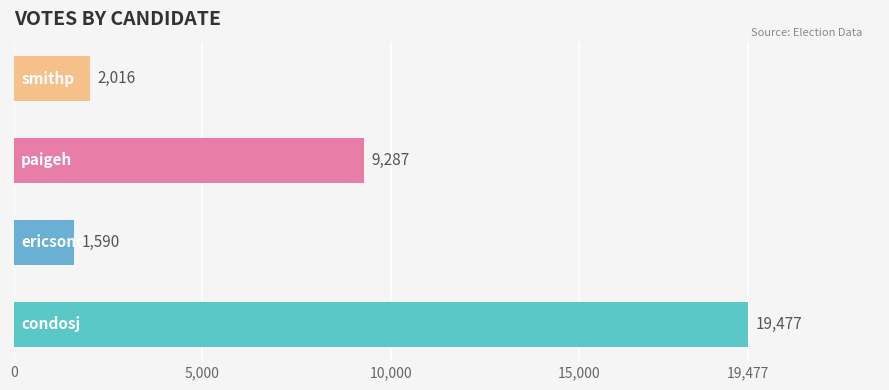

What is the difference between the maximum and minimum values?

17887